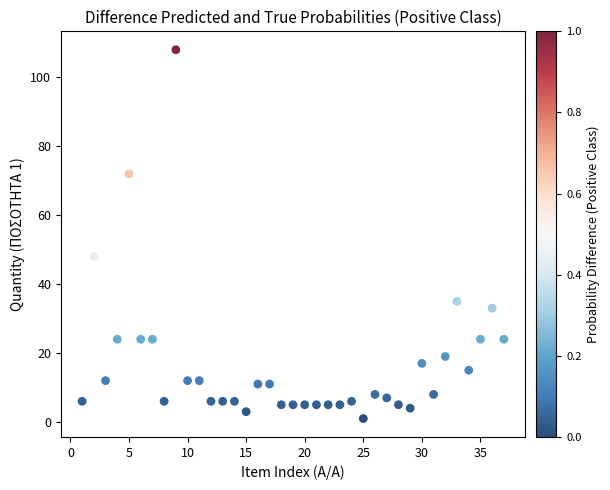

What is the range of X values (max minus min)?

36